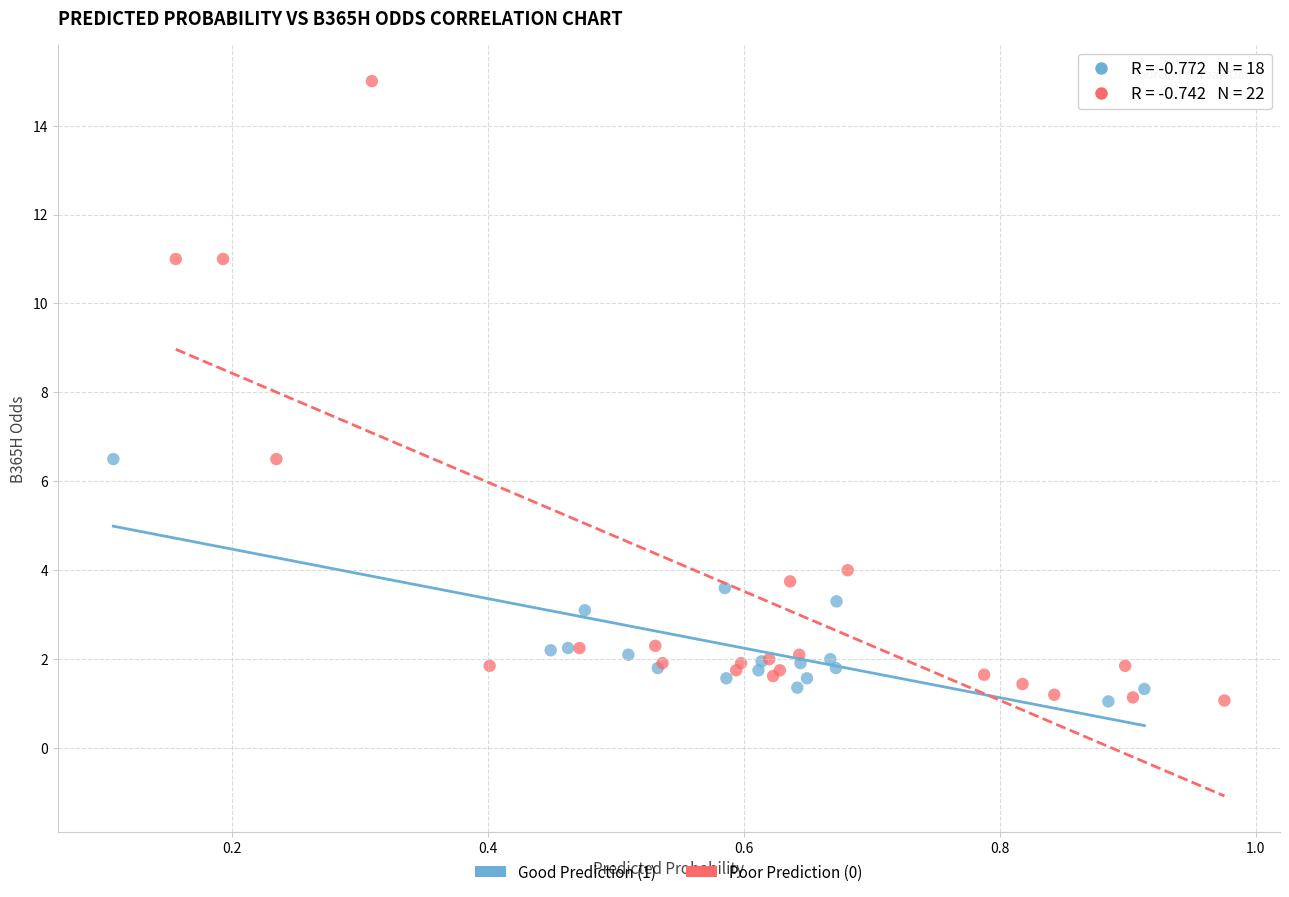

Which series has the widest spread of Y values?

Poor Prediction (0)